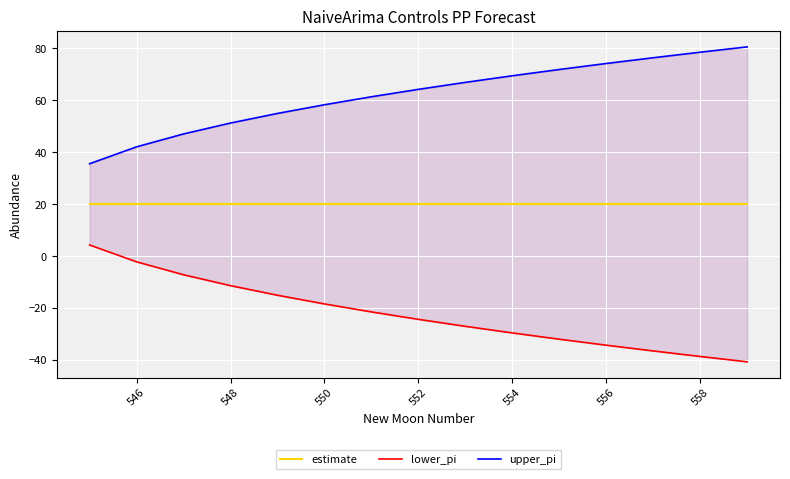

At how many categories does at least one series exceed -35?

15